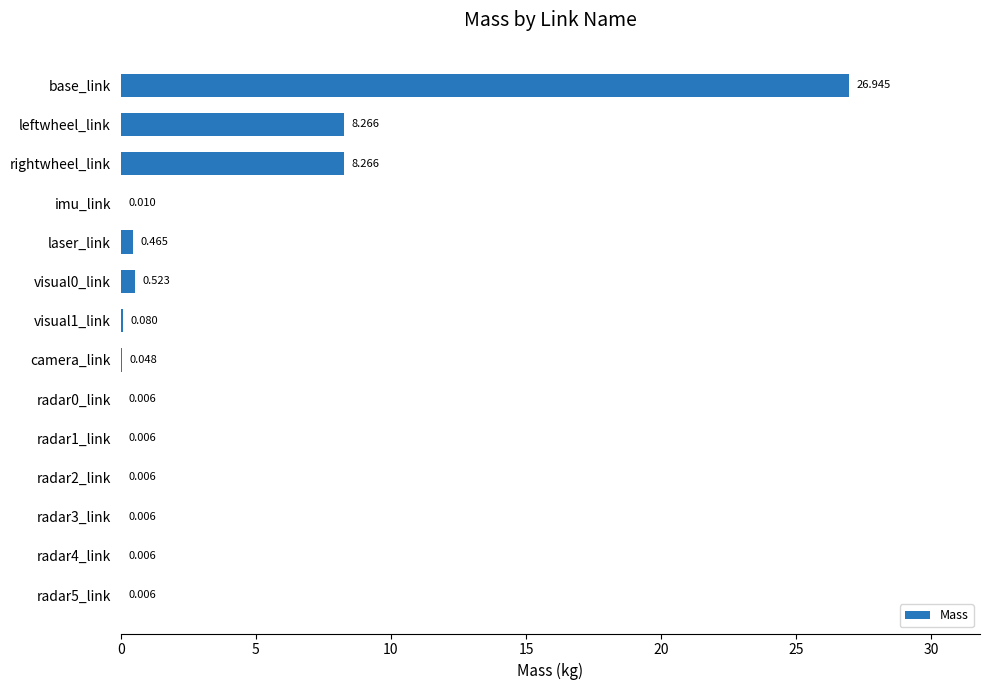

Are the bars horizontal?

Yes